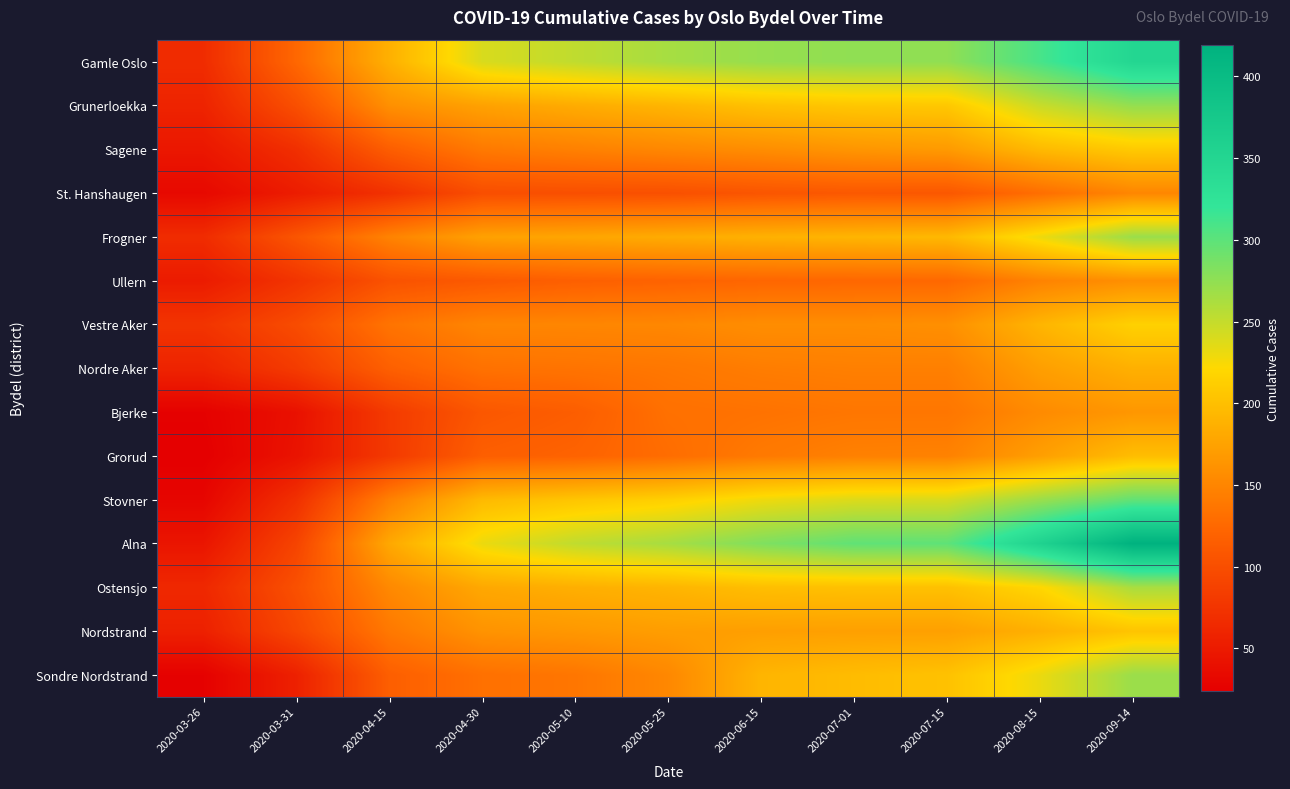

Reading left to right, list all the values displayed in this chart.

Gamle Oslo: 2020-03-26=67	2020-03-31=124	2020-04-15=187	2020-04-30=240	2020-05-10=252	2020-05-25=264	2020-06-15=272	2020-07-01=275	2020-07-15=275	2020-08-15=310	2020-09-14=349
Grunerloekka: 2020-03-26=59	2020-03-31=101	2020-04-15=159	2020-04-30=174	2020-05-10=183	2020-05-25=191	2020-06-15=201	2020-07-01=206	2020-07-15=207	2020-08-15=248	2020-09-14=273
Sagene: 2020-03-26=47	2020-03-31=70	2020-04-15=115	2020-04-30=140	2020-05-10=146	2020-05-25=152	2020-06-15=157	2020-07-01=164	2020-07-15=168	2020-08-15=195	2020-09-14=209
St. Hanshaugen: 2020-03-26=33	2020-03-31=52	2020-04-15=72	2020-04-30=100	2020-05-10=101	2020-05-25=102	2020-06-15=107	2020-07-01=110	2020-07-15=109	2020-08-15=130	2020-09-14=151
Frogner: 2020-03-26=67	2020-03-31=107	2020-04-15=148	2020-04-30=174	2020-05-10=178	2020-05-25=183	2020-06-15=188	2020-07-01=191	2020-07-15=194	2020-08-15=230	2020-09-14=270
Ullern: 2020-03-26=51	2020-03-31=75	2020-04-15=104	2020-04-30=111	2020-05-10=117	2020-05-25=120	2020-06-15=123	2020-07-01=124	2020-07-15=125	2020-08-15=148	2020-09-14=159
Vestre Aker: 2020-03-26=75	2020-03-31=98	2020-04-15=135	2020-04-30=150	2020-05-10=151	2020-05-25=152	2020-06-15=157	2020-07-01=157	2020-07-15=159	2020-08-15=191	2020-09-14=215
Nordre Aker: 2020-03-26=59	2020-03-31=82	2020-04-15=117	2020-04-30=133	2020-05-10=135	2020-05-25=138	2020-06-15=143	2020-07-01=145	2020-07-15=145	2020-08-15=172	2020-09-14=187
Bjerke: 2020-03-26=26	2020-03-31=41	2020-04-15=81	2020-04-30=109	2020-05-10=115	2020-05-25=132	2020-06-15=134	2020-07-01=137	2020-07-15=137	2020-08-15=155	2020-09-14=165
Grorud: 2020-03-26=24	2020-03-31=43	2020-04-15=80	2020-04-30=116	2020-05-10=120	2020-05-25=129	2020-06-15=140	2020-07-01=146	2020-07-15=147	2020-08-15=172	2020-09-14=198
Stovner: 2020-03-26=30	2020-03-31=71	2020-04-15=146	2020-04-30=195	2020-05-10=205	2020-05-25=214	2020-06-15=229	2020-07-01=238	2020-07-15=240	2020-08-15=270	2020-09-14=297
Alna: 2020-03-26=45	2020-03-31=90	2020-04-15=180	2020-04-30=231	2020-05-10=252	2020-05-25=264	2020-06-15=283	2020-07-01=298	2020-07-15=299	2020-08-15=357	2020-09-14=419
Ostensjo: 2020-03-26=63	2020-03-31=102	2020-04-15=153	2020-04-30=180	2020-05-10=186	2020-05-25=191	2020-06-15=199	2020-07-01=201	2020-07-15=201	2020-08-15=220	2020-09-14=263
Nordstrand: 2020-03-26=56	2020-03-31=93	2020-04-15=139	2020-04-30=162	2020-05-10=166	2020-05-25=171	2020-06-15=172	2020-07-01=173	2020-07-15=173	2020-08-15=187	2020-09-14=204
Sondre Nordstrand: 2020-03-26=26	2020-03-31=56	2020-04-15=116	2020-04-30=132	2020-05-10=137	2020-05-25=152	2020-06-15=191	2020-07-01=197	2020-07-15=202	2020-08-15=231	2020-09-14=270